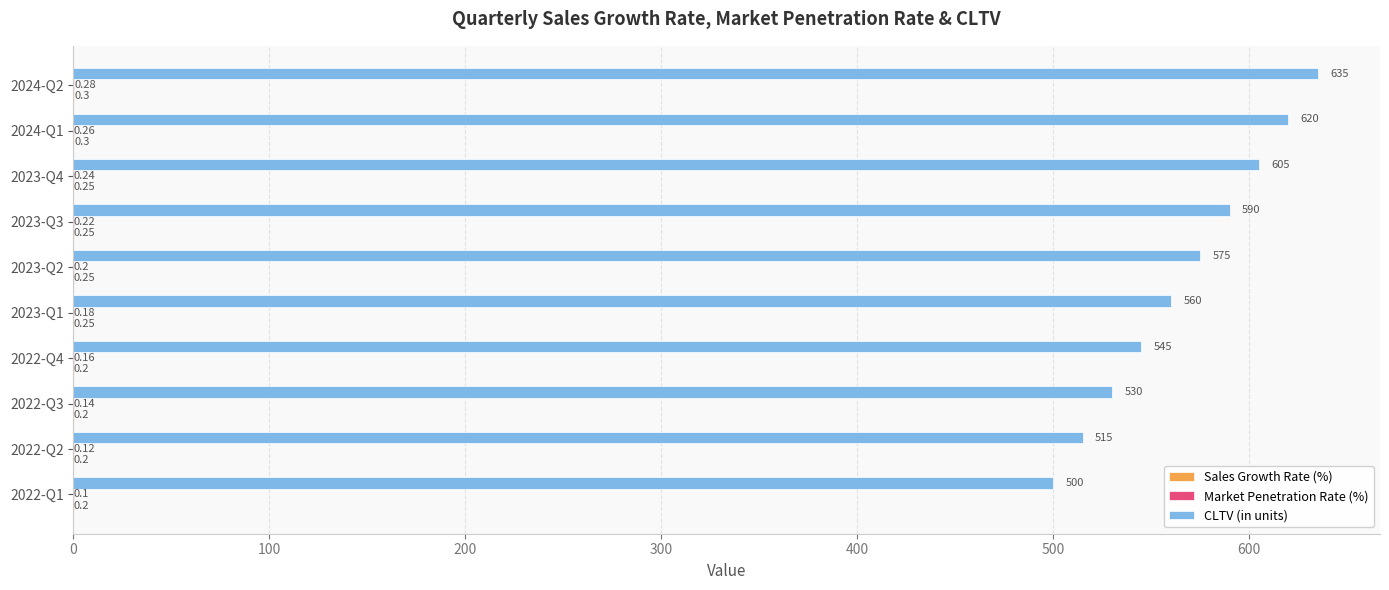

Which series has the largest total across all categories?

CLTV (in units)